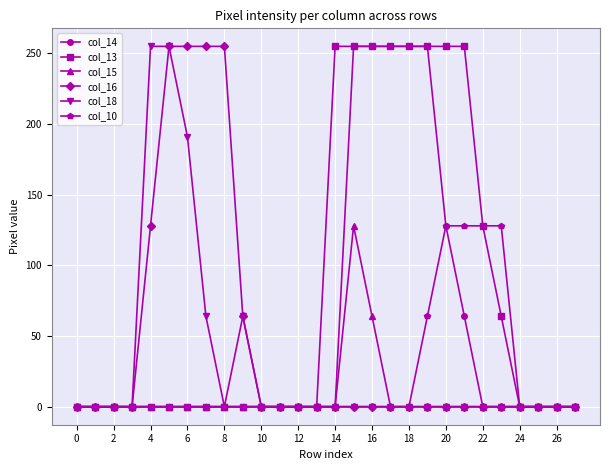

What are all the series names shown in the legend?

col_14, col_13, col_15, col_16, col_18, col_10